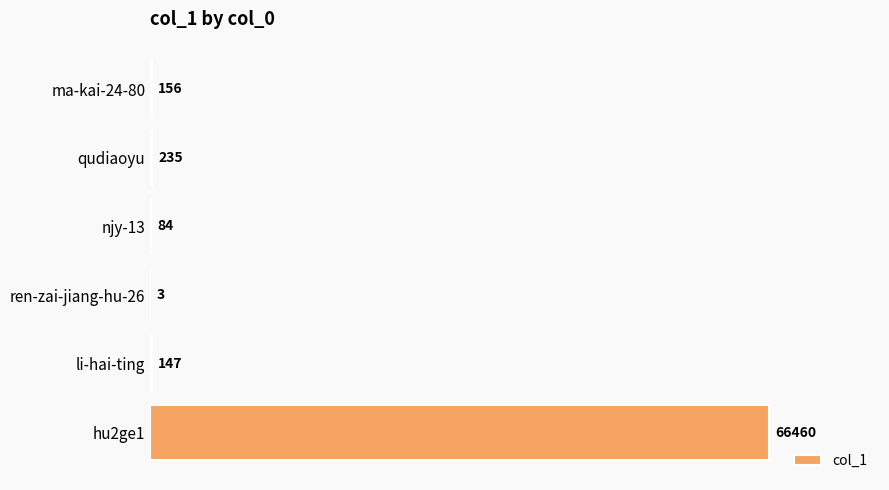

At which category does the chart reach its peak across all series?

hu2ge1